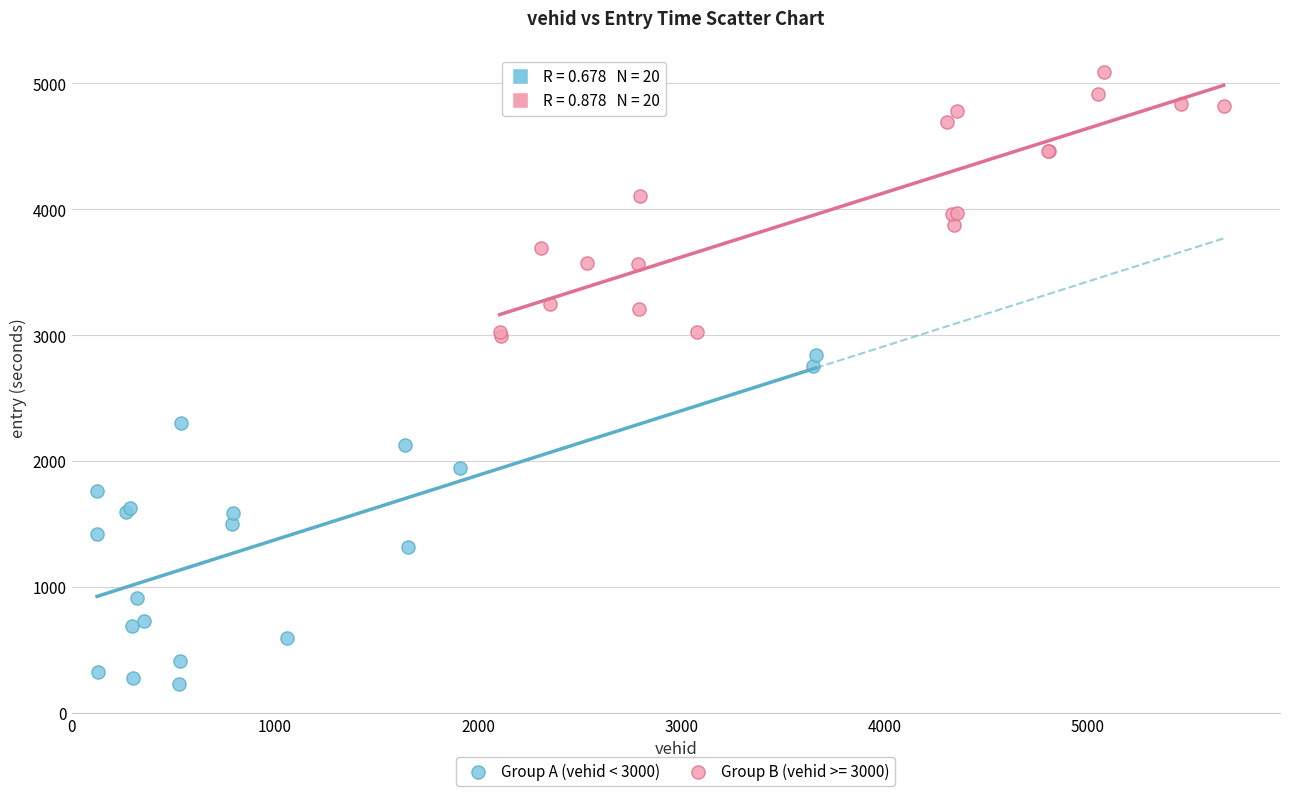

Which series contains the lowest Y value?

Group A (vehid < 3000)